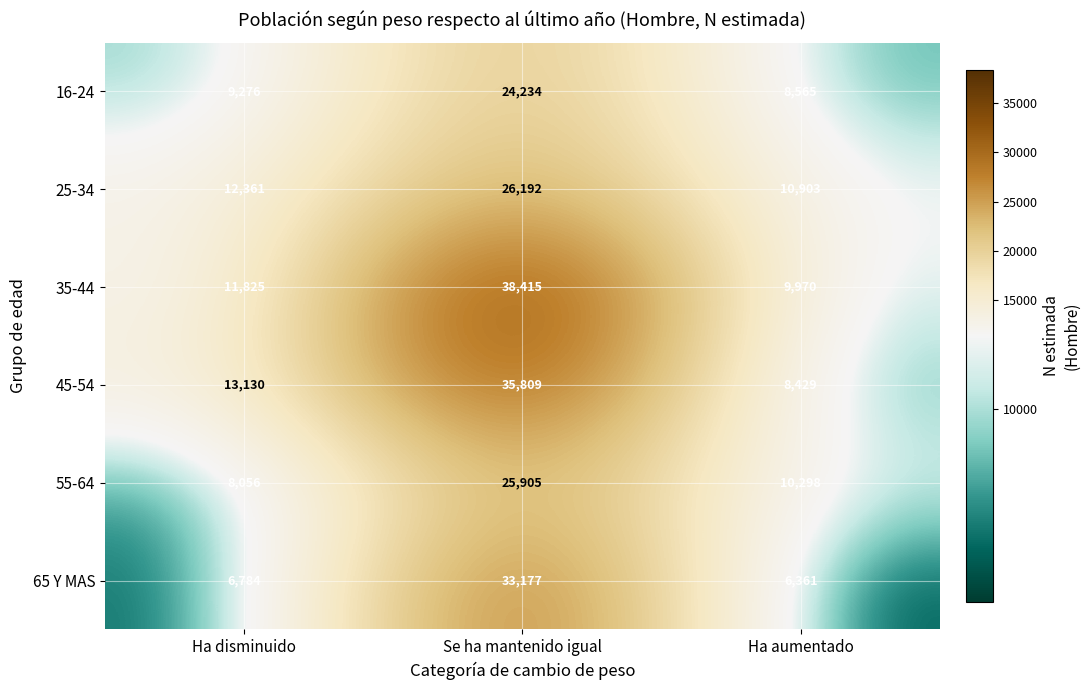

At Se ha mantenido igual, list the series in order from smallest to largest.

16-24, 55-64, 25-34, 65 Y MAS, 45-54, 35-44